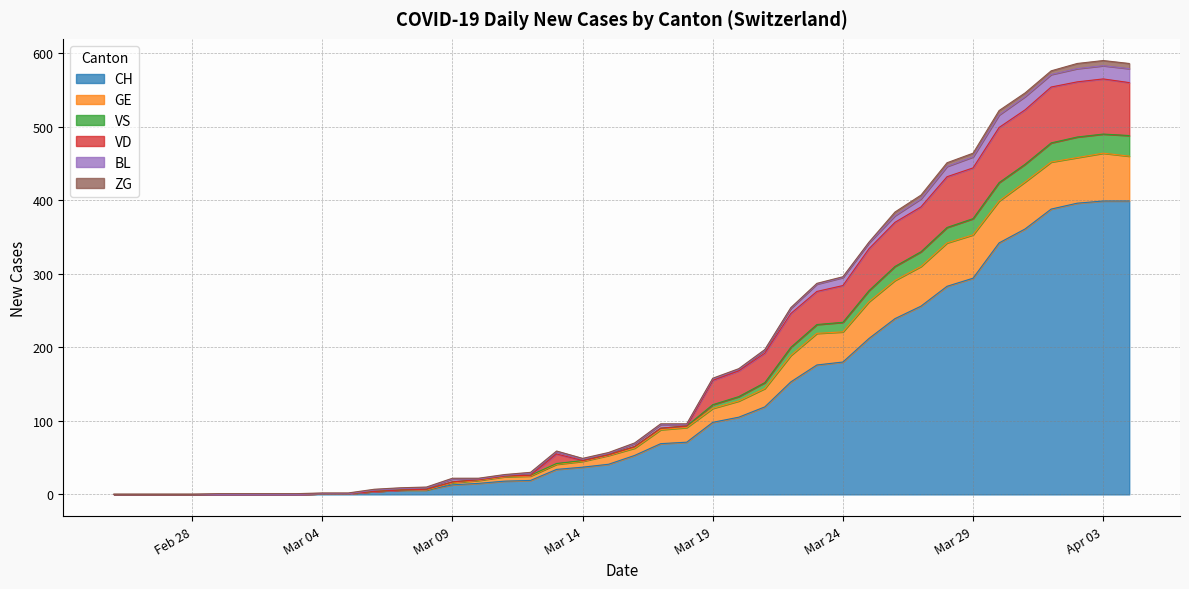

What is the maximum value for CH?

399